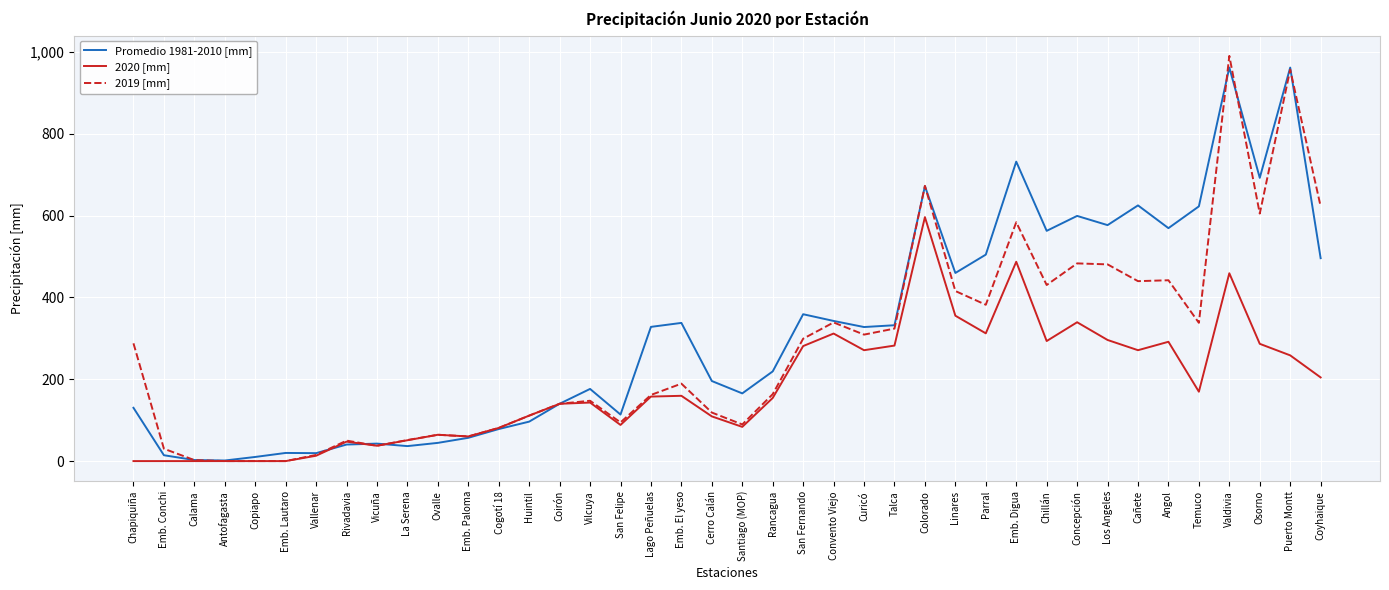

At which category is the sum across all series the highest?

Valdivia